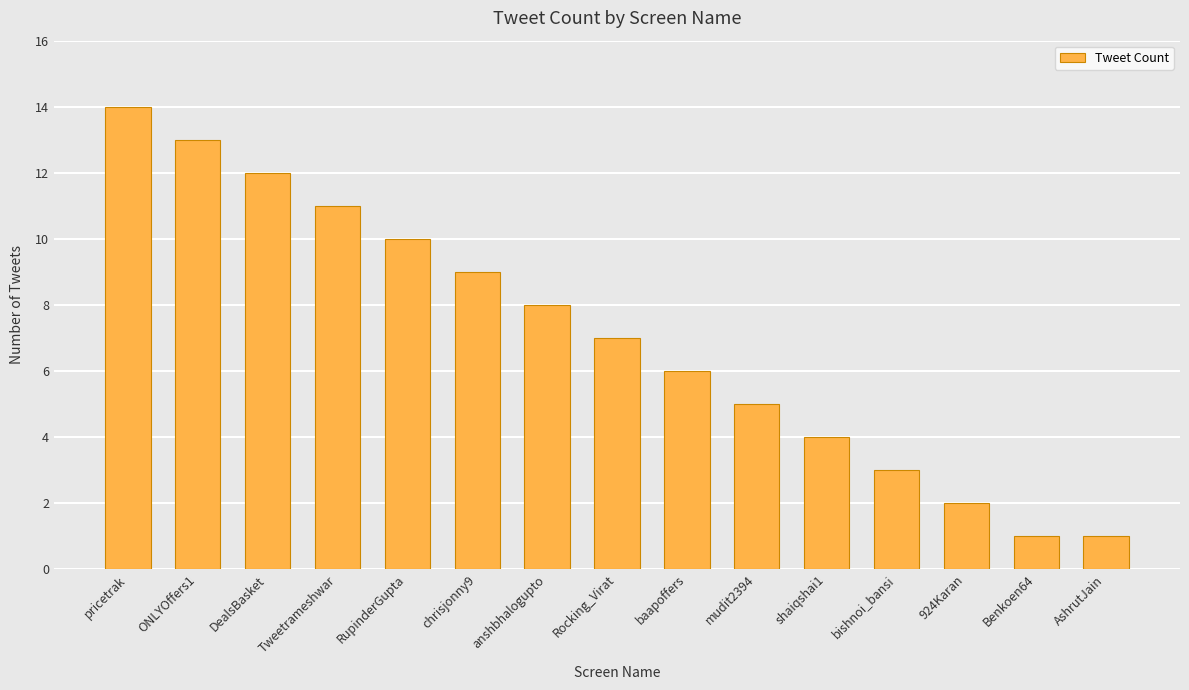

What is the approximate value at RupinderGupta?

10